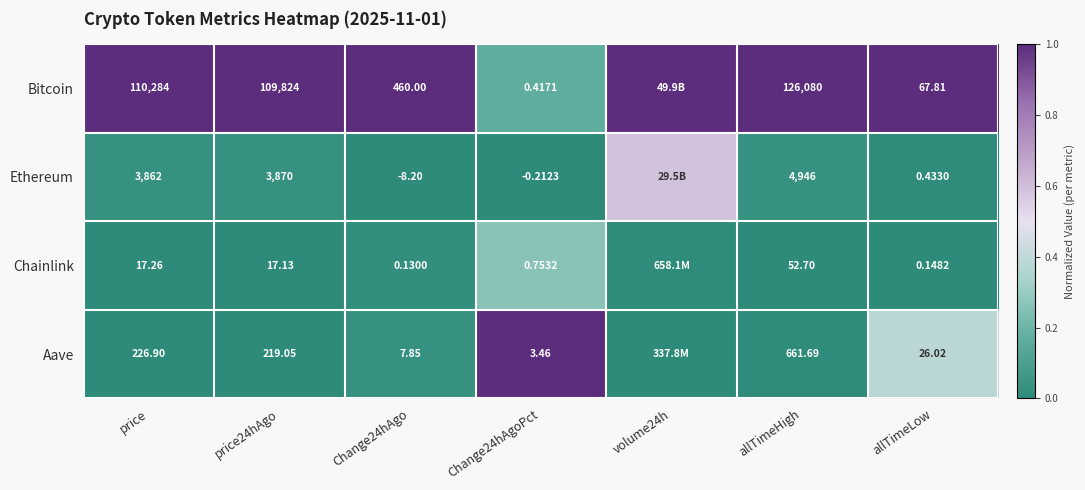

Is the value of Aave at allTimeLow greater than the value of Chainlink at allTimeLow?

Yes